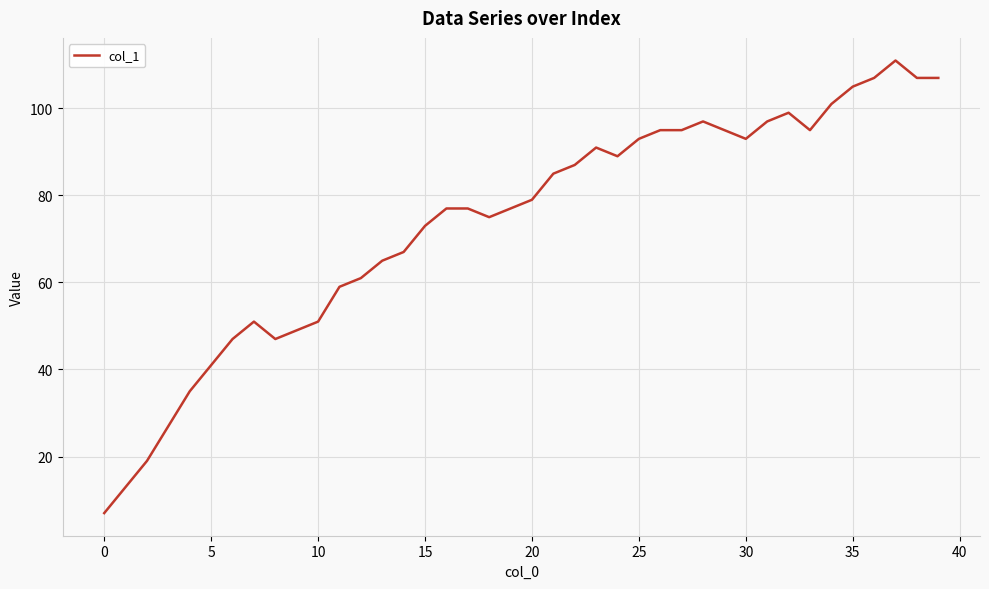

What is the minimum value shown in the chart?

7